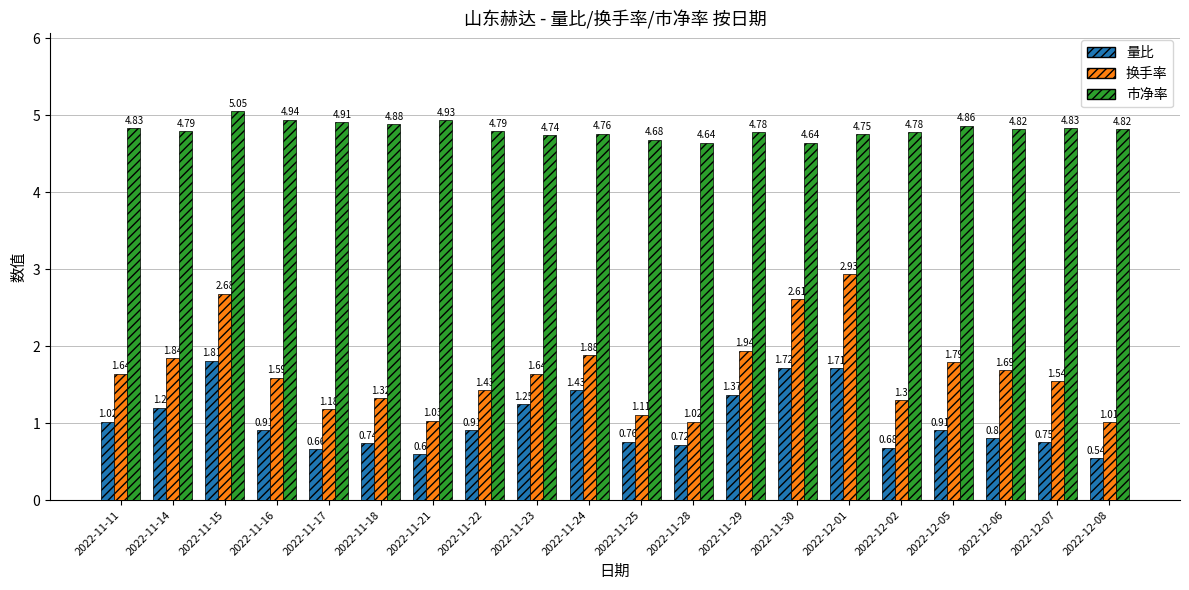

Does the chart contain stacked bars?

No